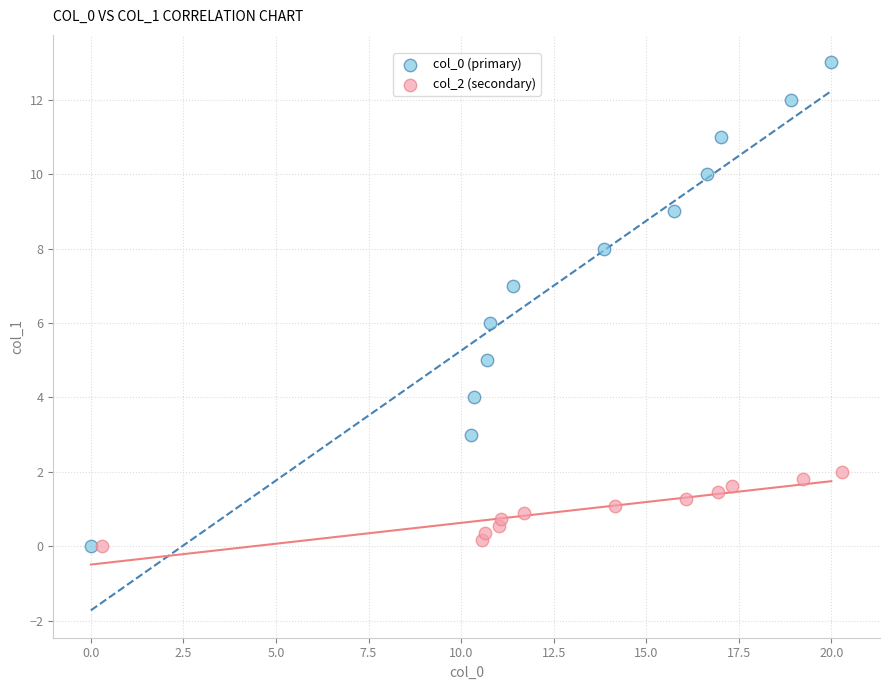

Which series has the largest Y range (max minus min)?

col_0 (primary)